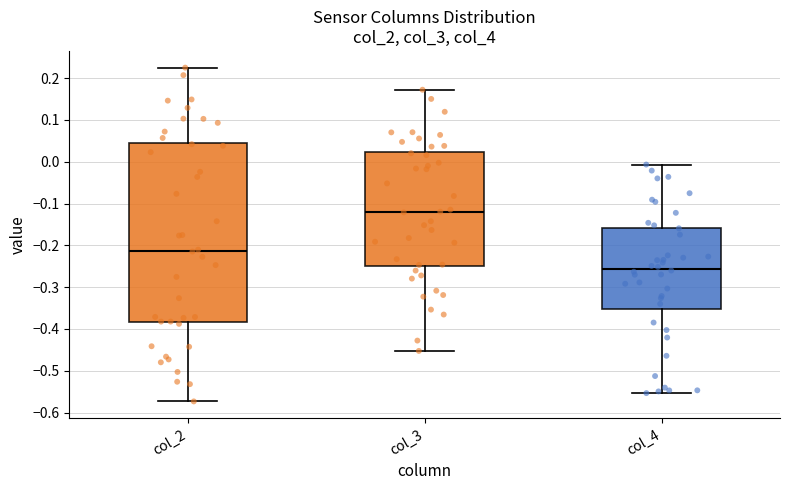

Which box has the lowest median line?

col_4